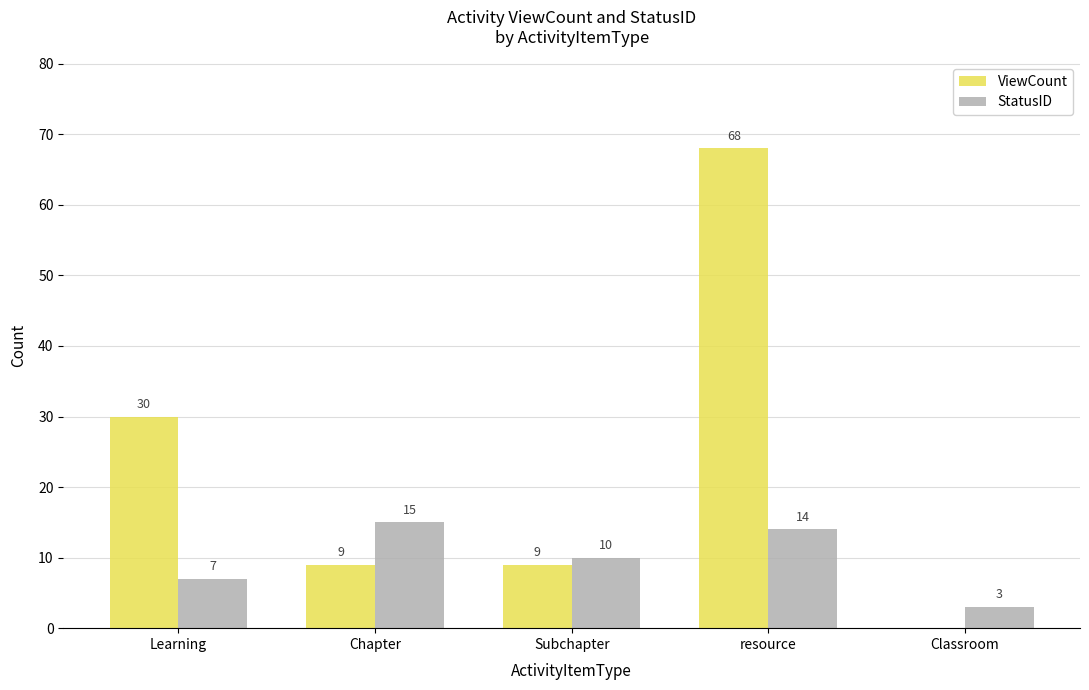

True or false: StatusID has a value of 25 at Chapter.

False